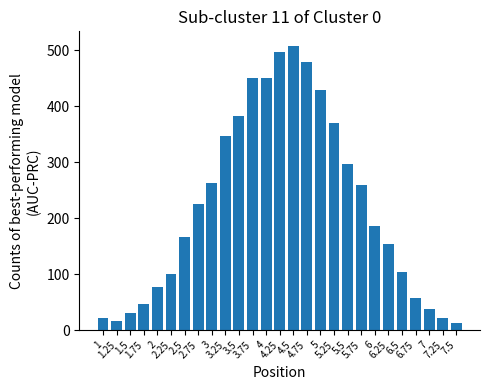

At which label is the value closest to 260?

5.75